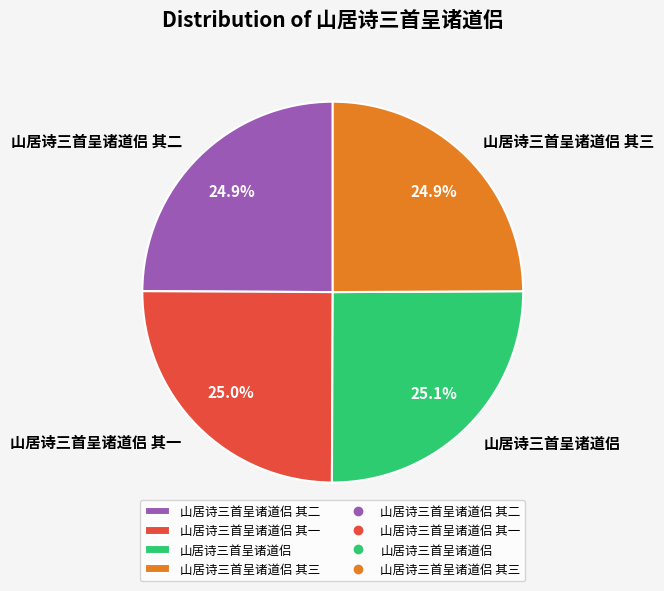

How many segments does this pie chart have?

4